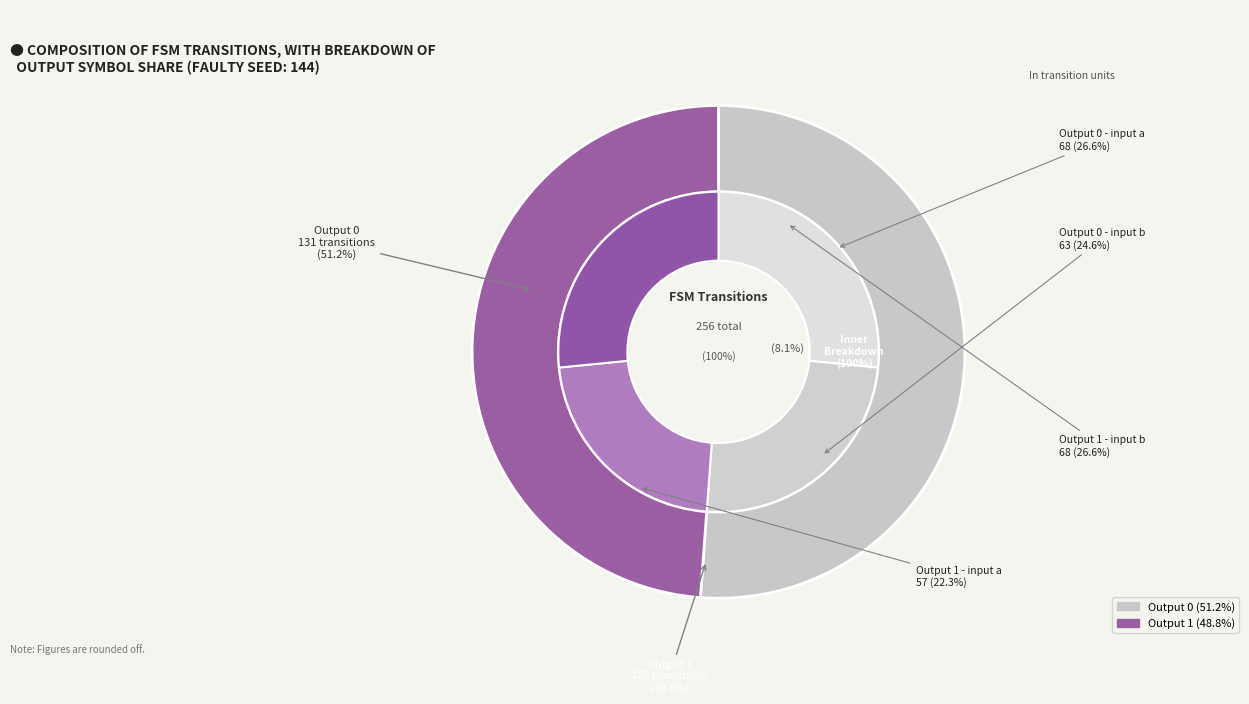

Is there a majority slice in this chart?

Yes